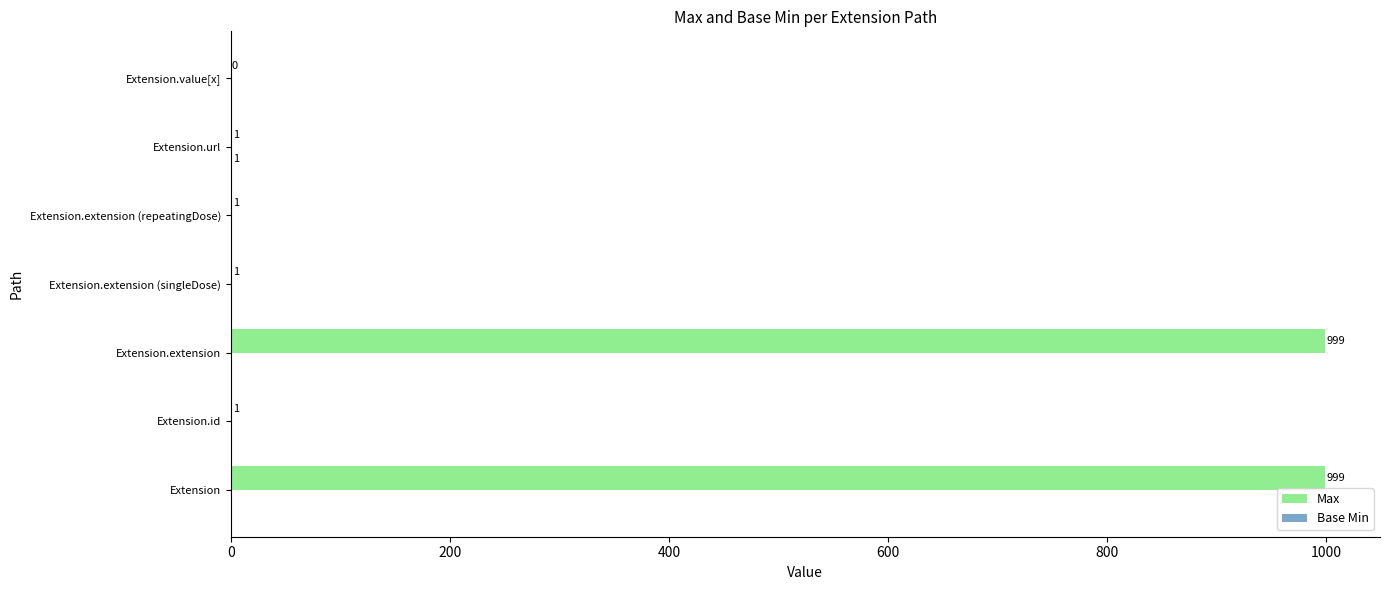

The value of Max at Extension.value[x] is -316. True or false?

False